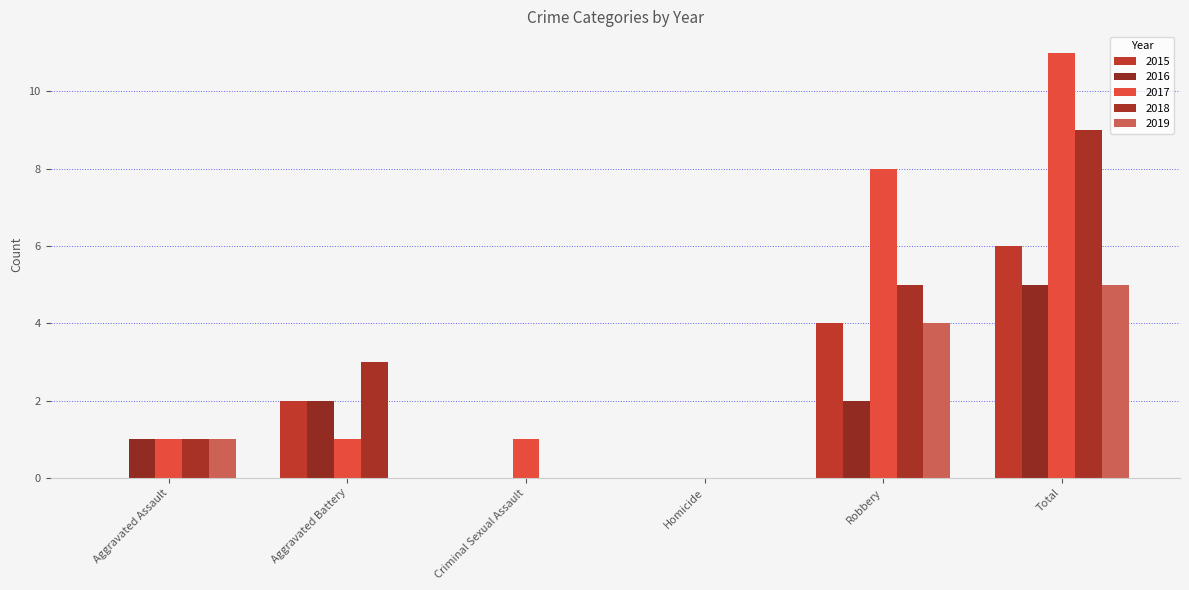

Between Aggravated Battery and Criminal Sexual Assault, which series saw the biggest shift?

2018